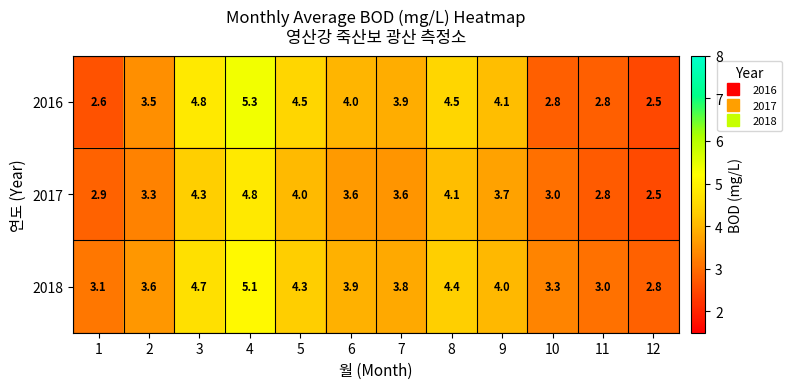

What is the maximum value shown in the chart?

5.3